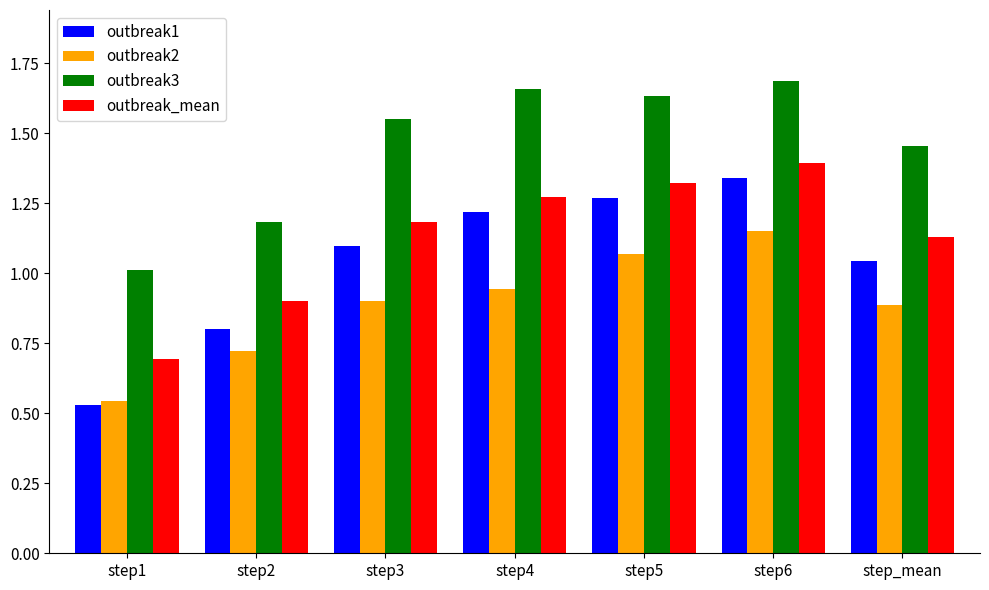

Is it true that outbreak3 equals 1.7 at step6?

True